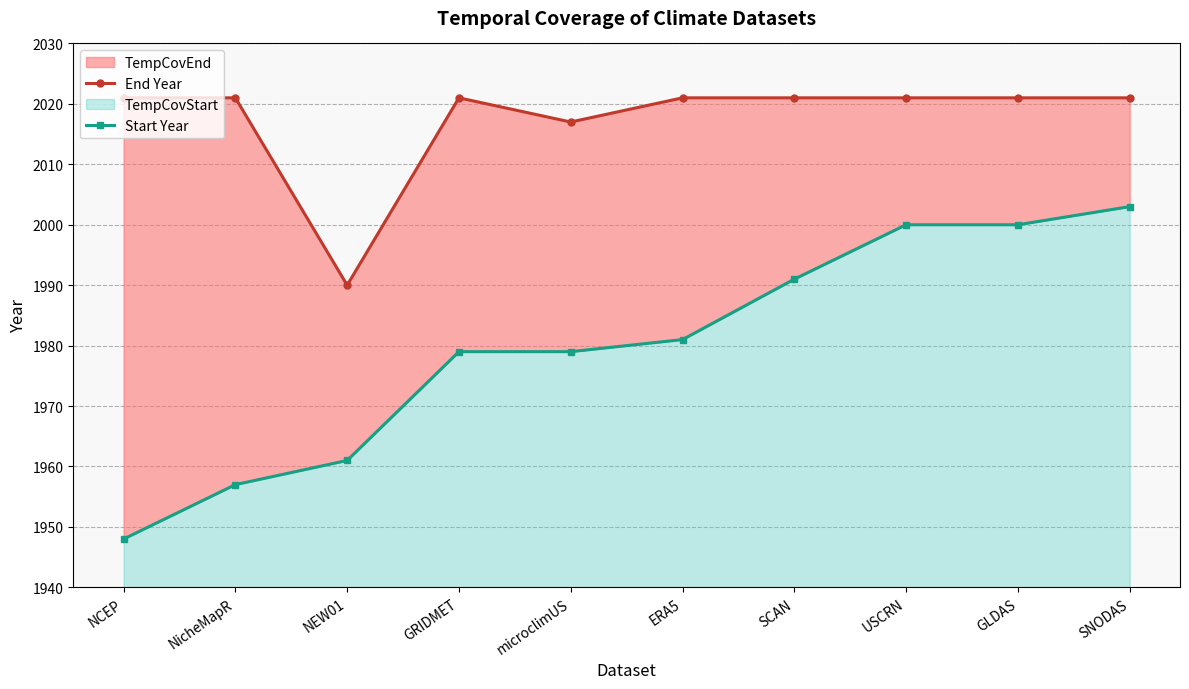

What is the sum of all Start Year values?

19799